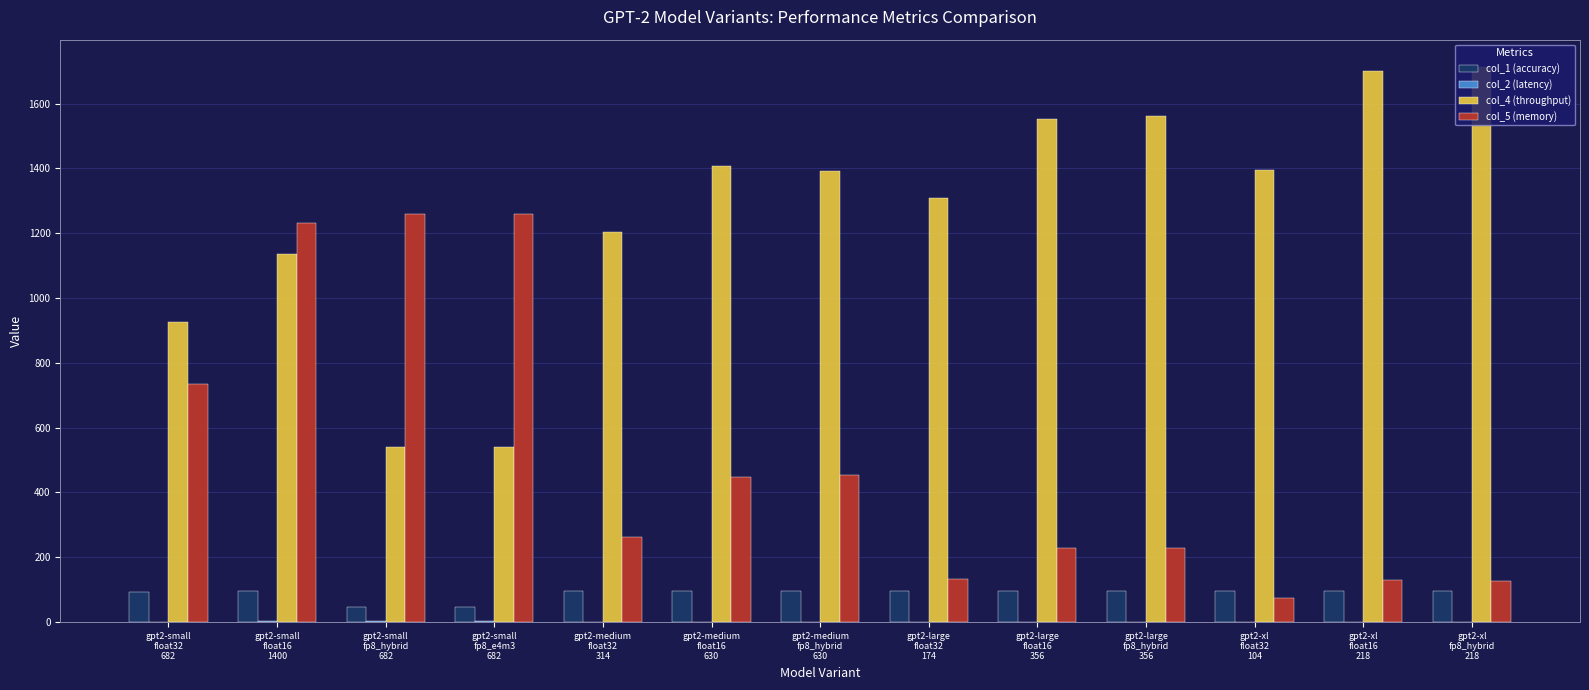

How many groups of bars are there?

13